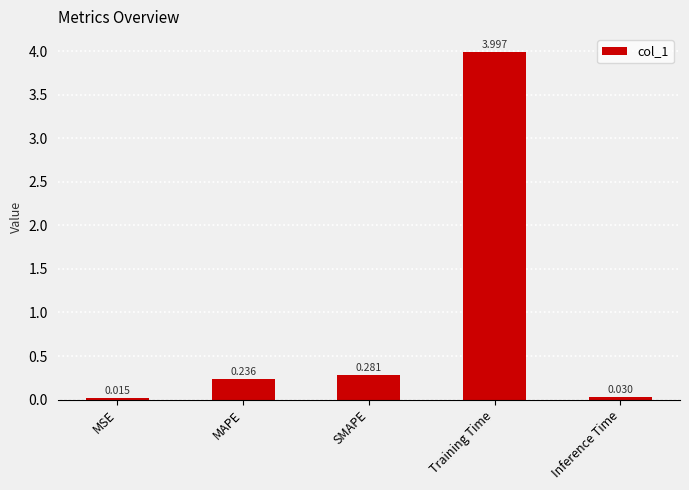

What position from the left is MAPE?

2